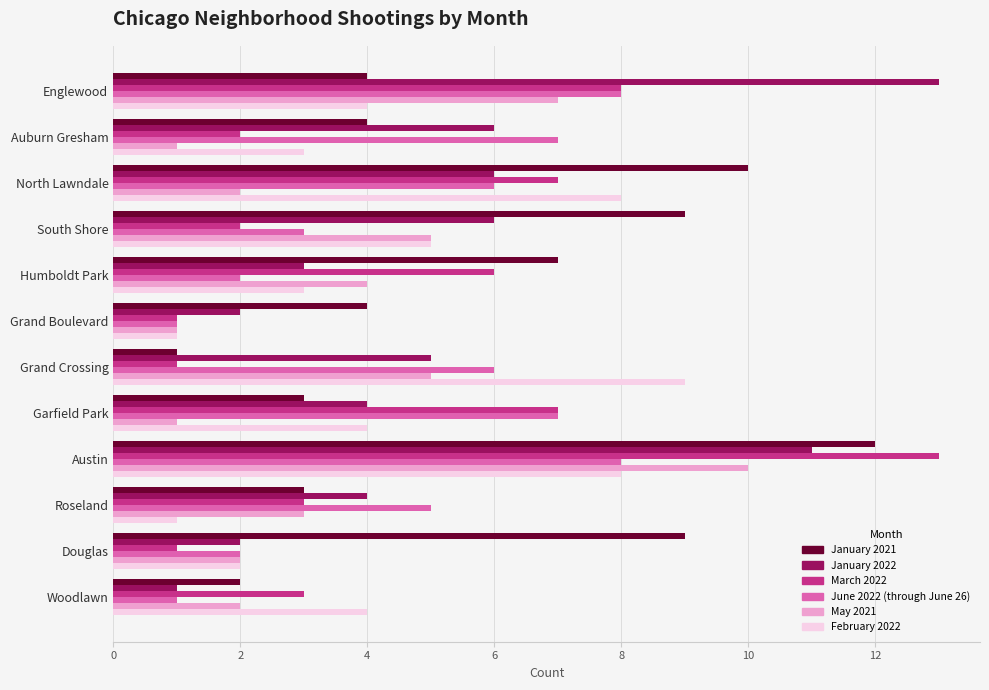

True or false: May 2021 has a value of 1 at Garfield Park.

True